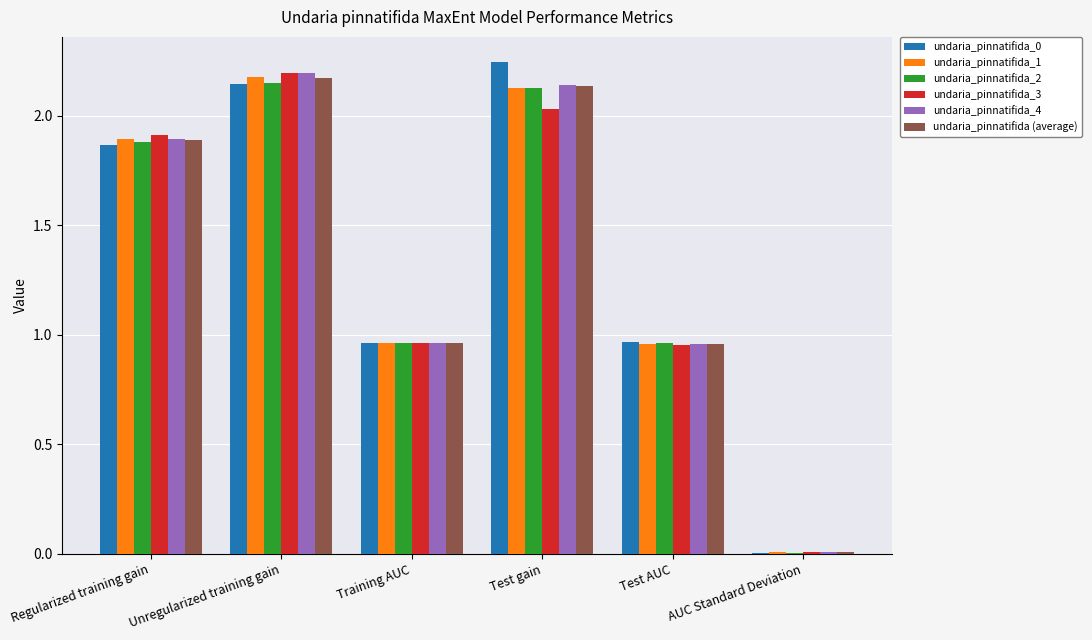

Count the number of data series in this chart.

6